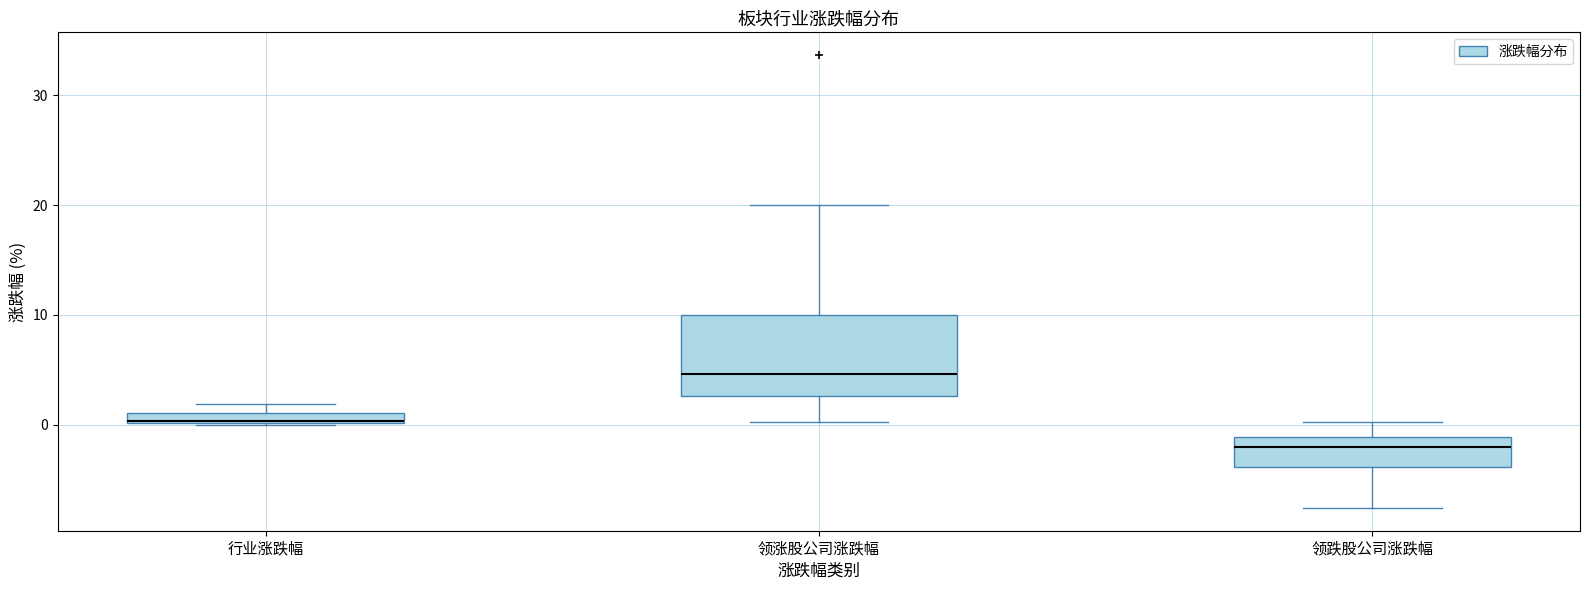

Where does the lower whisker of the box for 领涨股公司涨跌幅 end on the y-axis? The values are not printed on the chart, so give them approximately, as read against the axis.

0